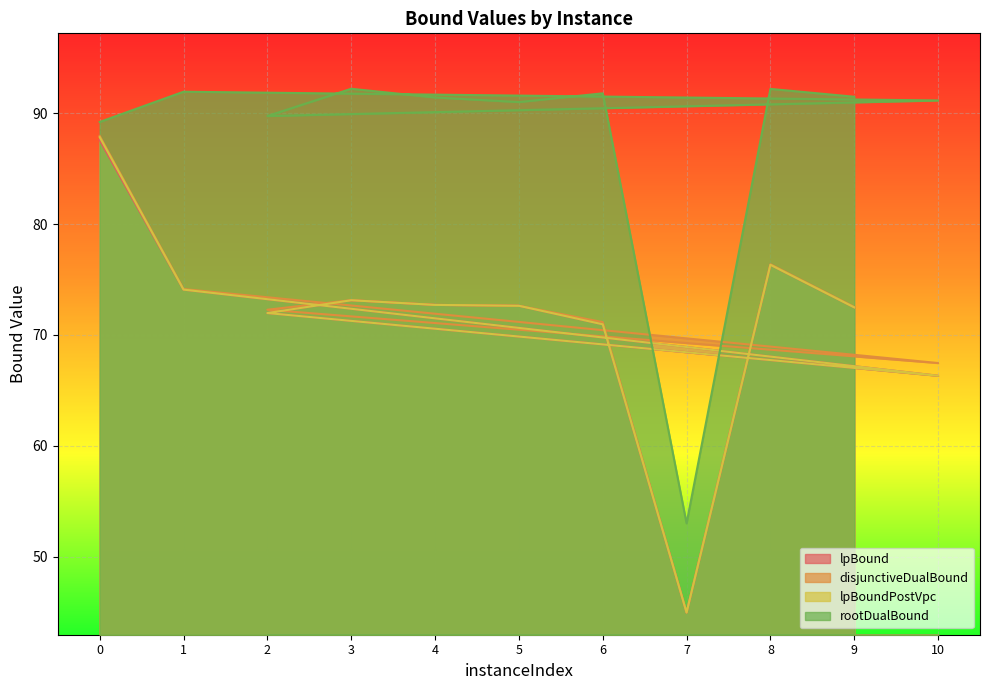

In rootDualBound, how many points are lower than both neighbors (excluding endpoints)?

3